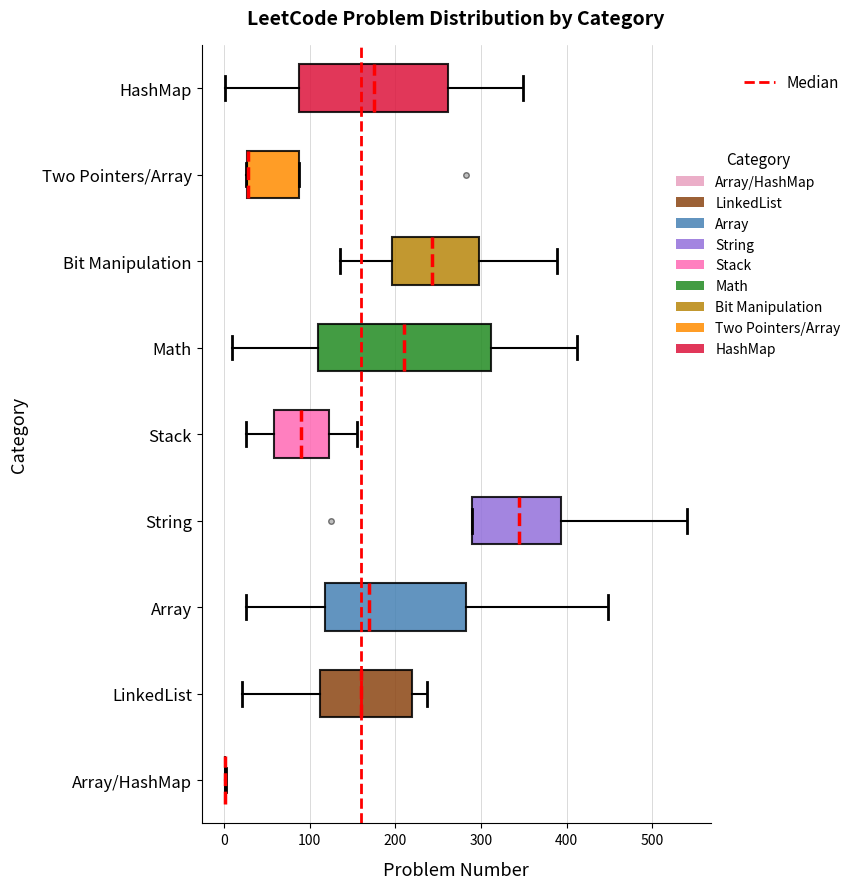

Reading bottom to top, transcribe this box plot: for each box, give where its median line is, the range the box spans, and where its two whiskers end, as read against the x-axis. The values are not printed on the chart, so give them approximately, as read against the axis.

Array/HashMap: box collapsed to a line at 0, whiskers 0 to 0
LinkedList: median 160, box 110 to 220, whiskers 20 to 240
Array: median 170, box 120 to 280, whiskers 30 to 450
String: median 340, box 290 to 390, whiskers 290 to 540
Stack: median 90, box 60 to 120, whiskers 30 to 160
Math: median 210, box 110 to 310, whiskers 10 to 410
Bit Manipulation: median 240, box 200 to 300, whiskers 140 to 390
Two Pointers/Array: median 30 (drawn on the box's left edge), box 30 to 90, whiskers 30 to 90
HashMap: median 180, box 90 to 260, whiskers 0 to 350